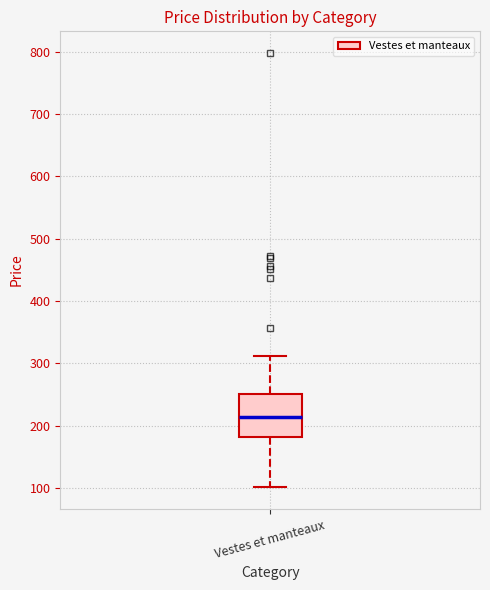

Transcribe this box plot: give where the median line is, the range the box spans, and where the two whiskers end, as read against the y-axis. The values are not printed on the chart, so give them approximately, as read against the axis.

median 210, box 180 to 250, whiskers 100 to 310